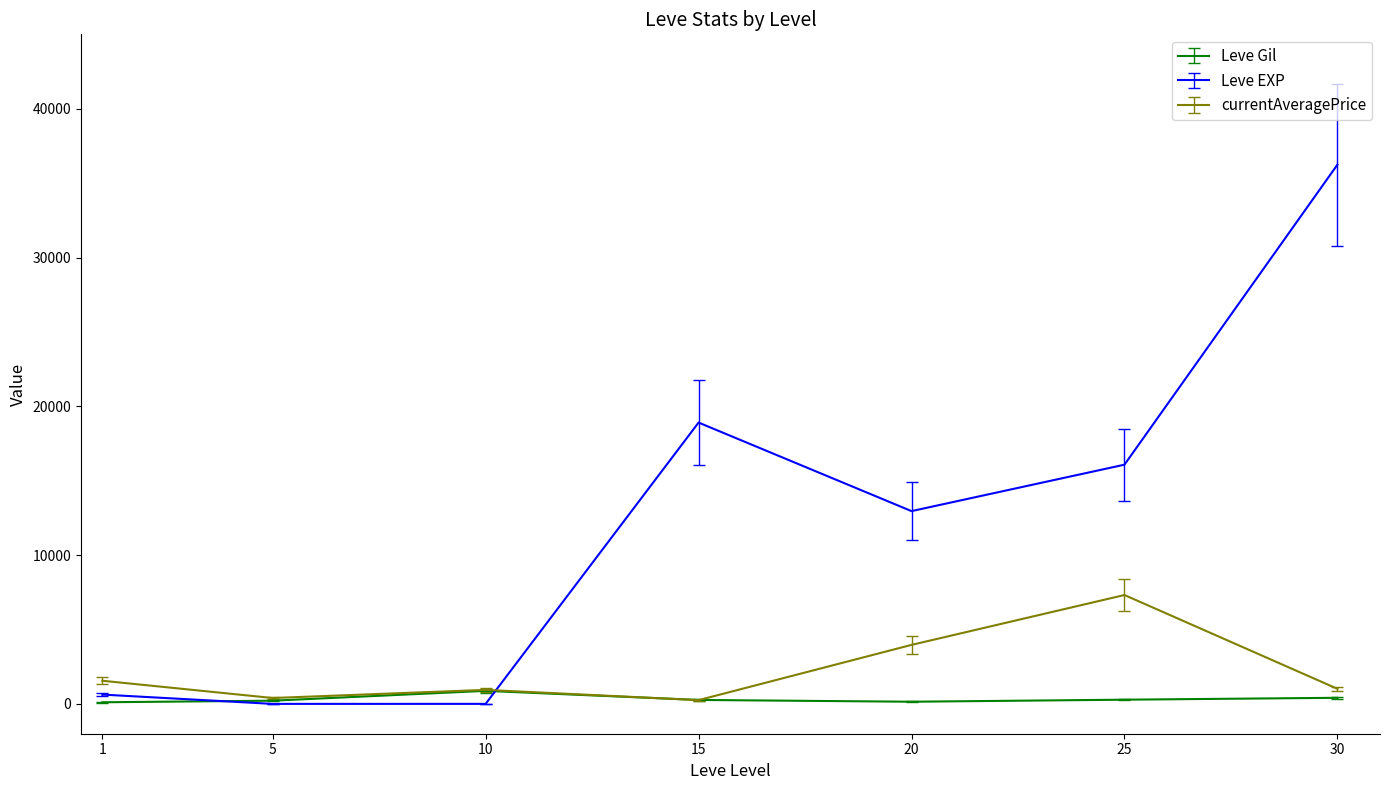

Rank the series by their maximum value, from highest to lowest.

Leve EXP, currentAveragePrice, Leve Gil